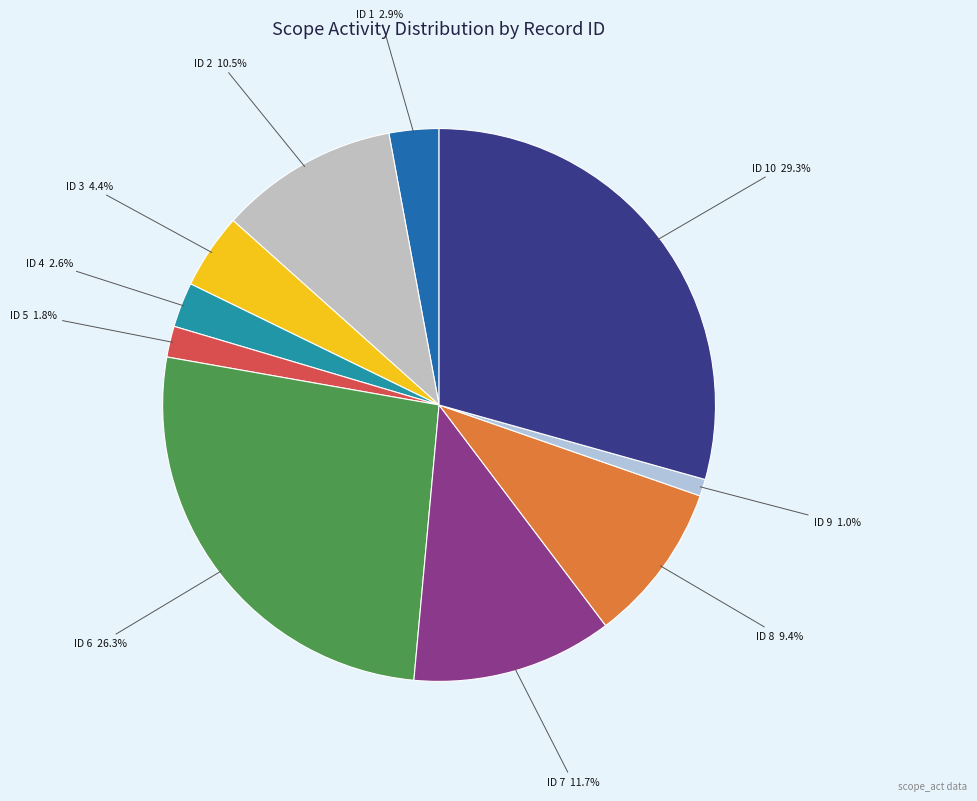

Rank the categories by value from highest to lowest.

10, 6, 7, 2, 8, 3, 1, 4, 5, 9